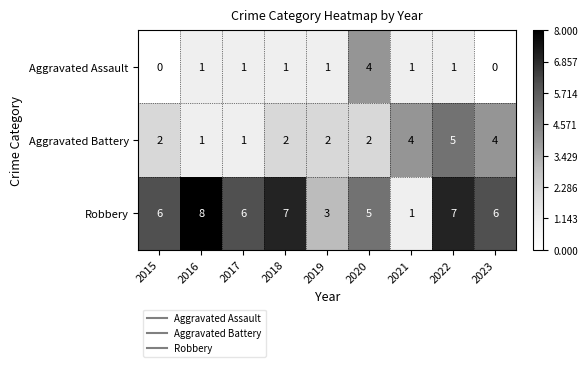

Which series has the largest range (max minus min)?

Robbery